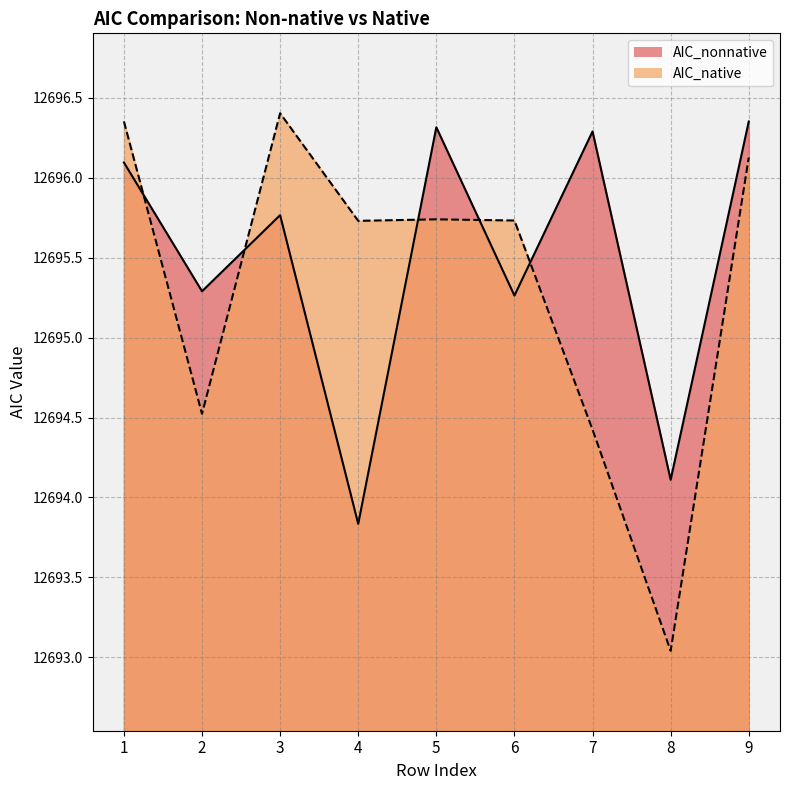

Where is AIC_nonnative nearest to the value 12695?

6